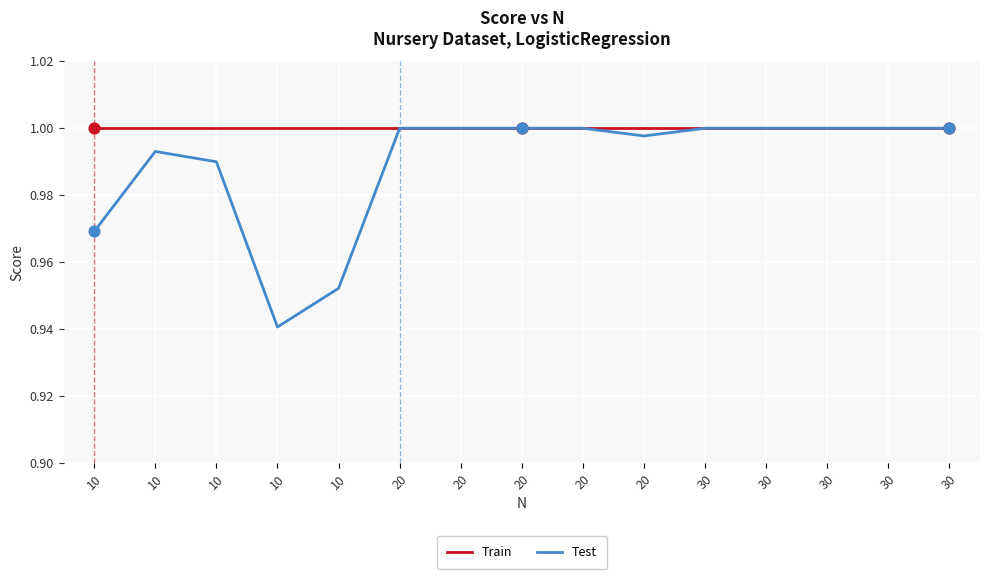

What are all the series names shown in the legend?

Train, Test